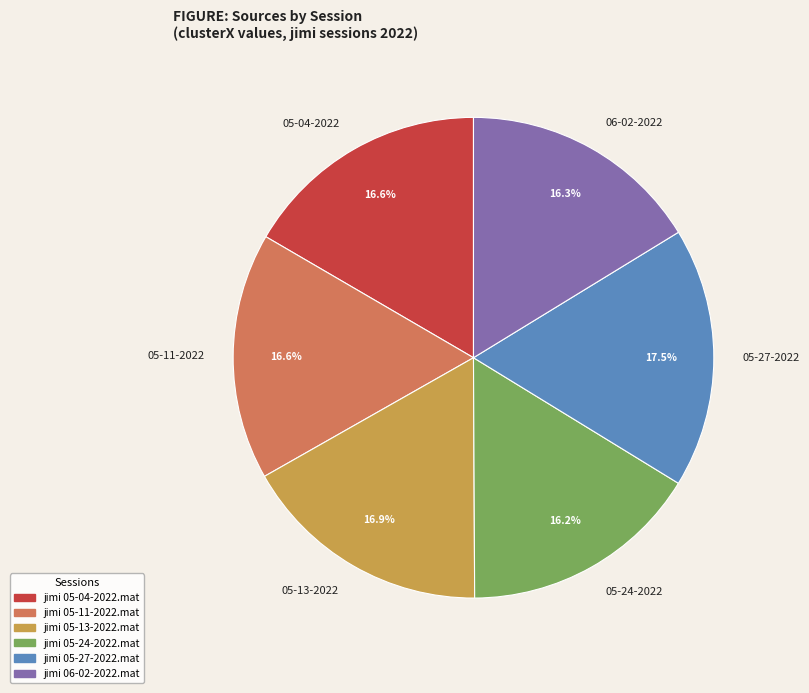

To the nearest percent, what is the average slice percentage?

17%